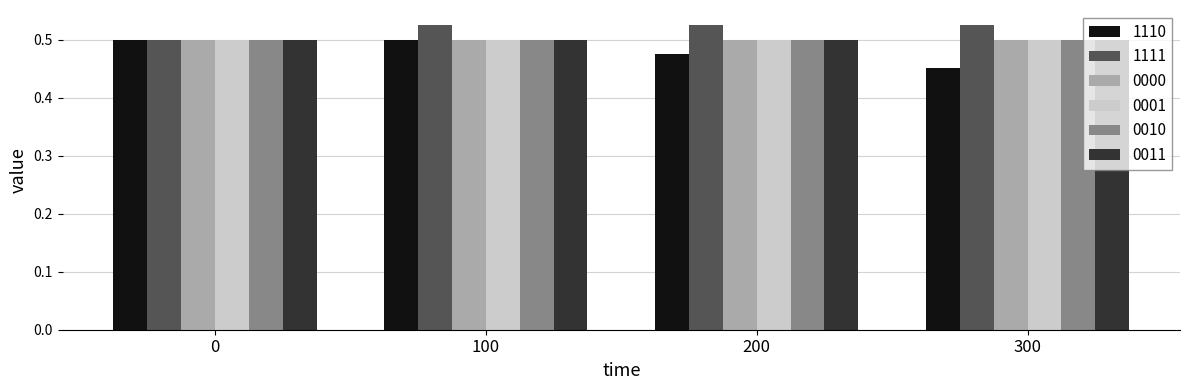

What is the sum of all 1110 values?

1.9